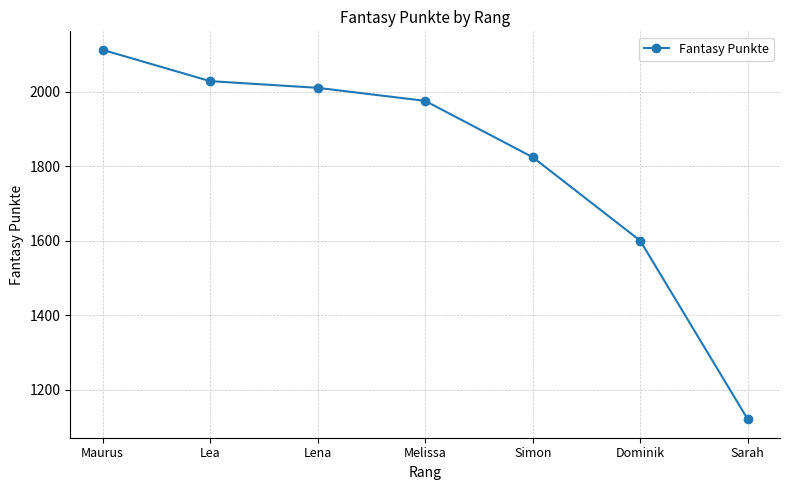

What is the label of the 6th point from the left?

Dominik